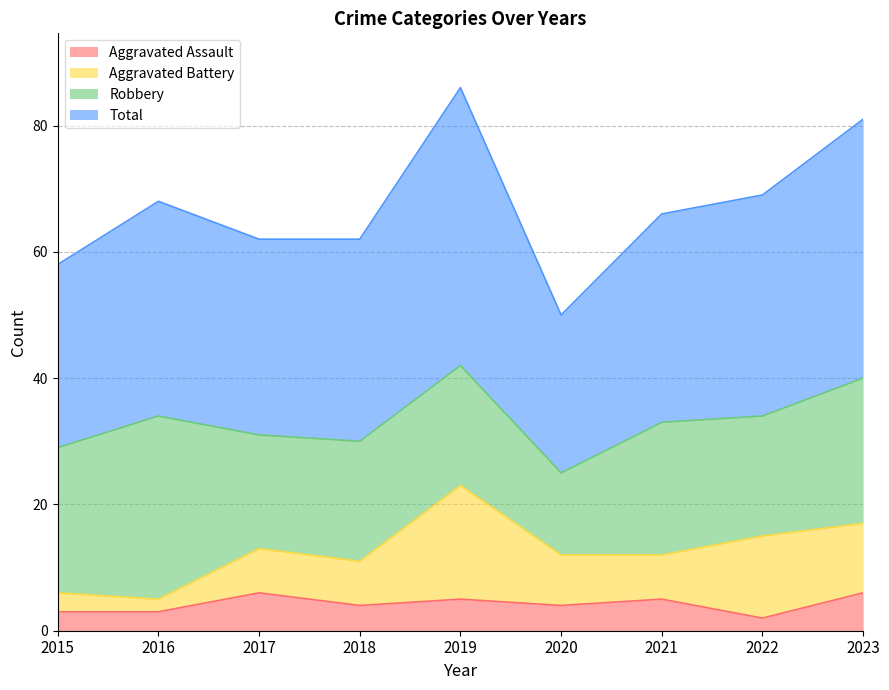

Which series has the largest range (max minus min)?

Total